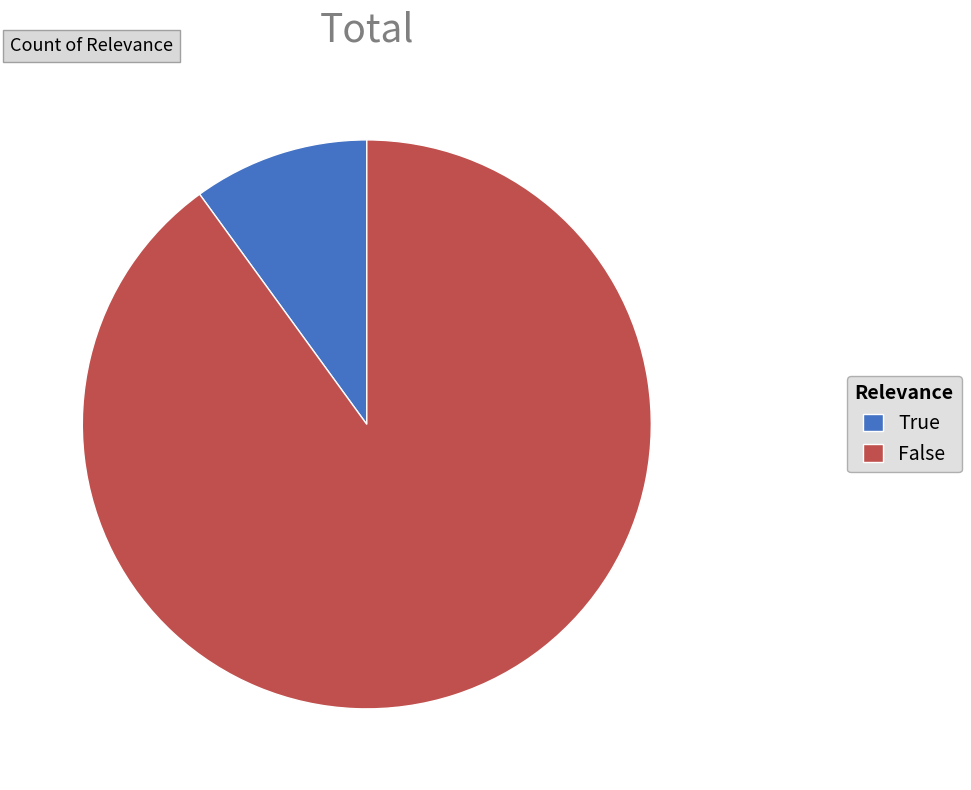

Is the sum of True and False greater than half?

Yes